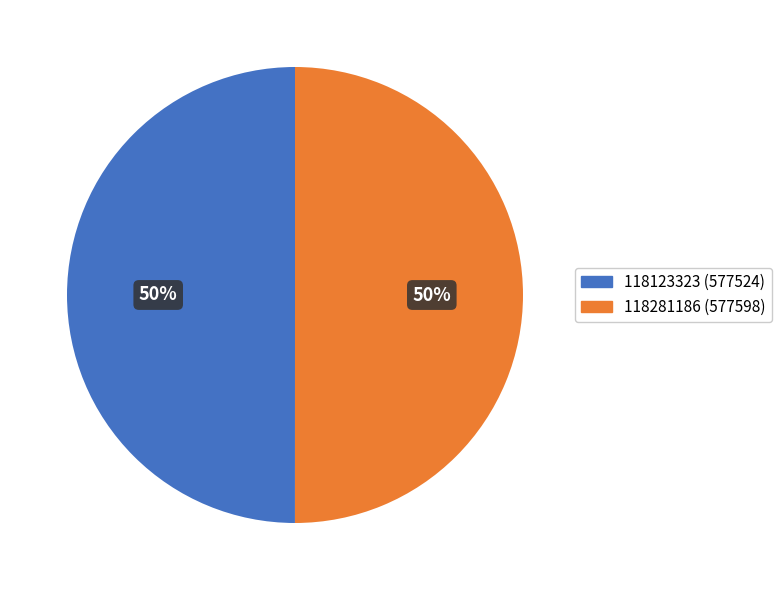

What is the ratio of the value at 118123323 (577524) to the value at 118281186 (577598)?

1.0